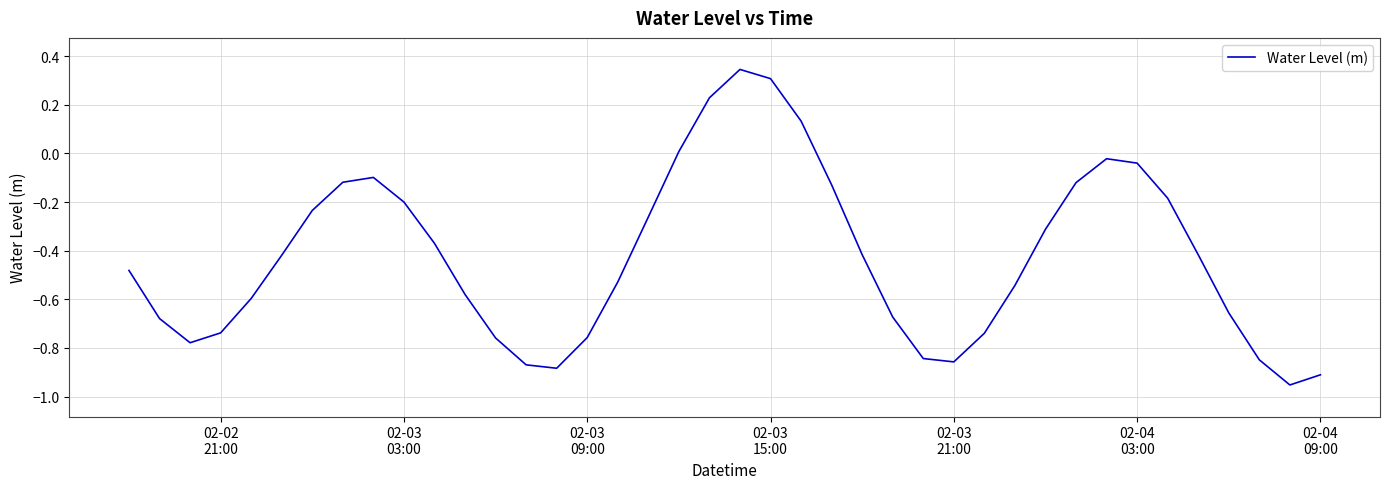

What is the value of the 22nd point from the left?

0.3